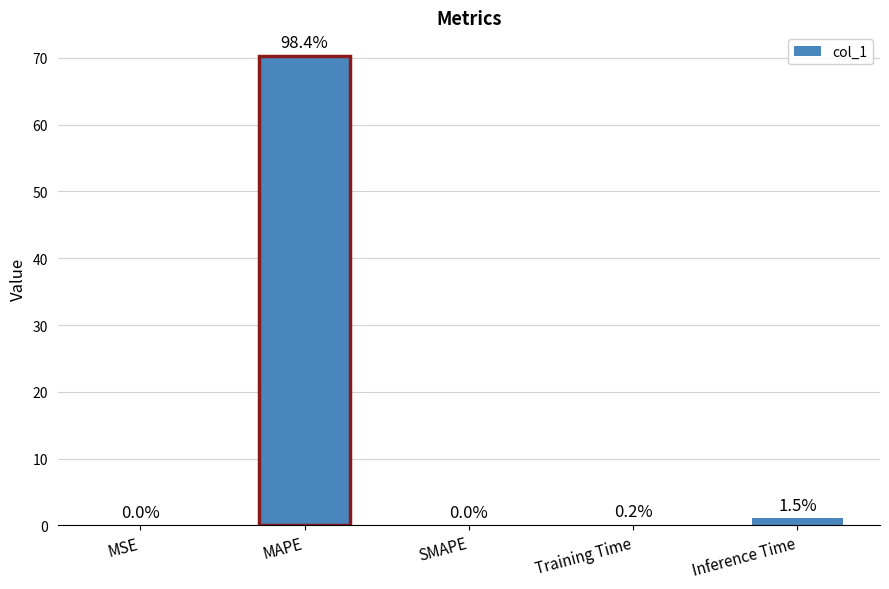

List the labels in order of value, smallest first.

SMAPE, MSE, Training Time, Inference Time, MAPE